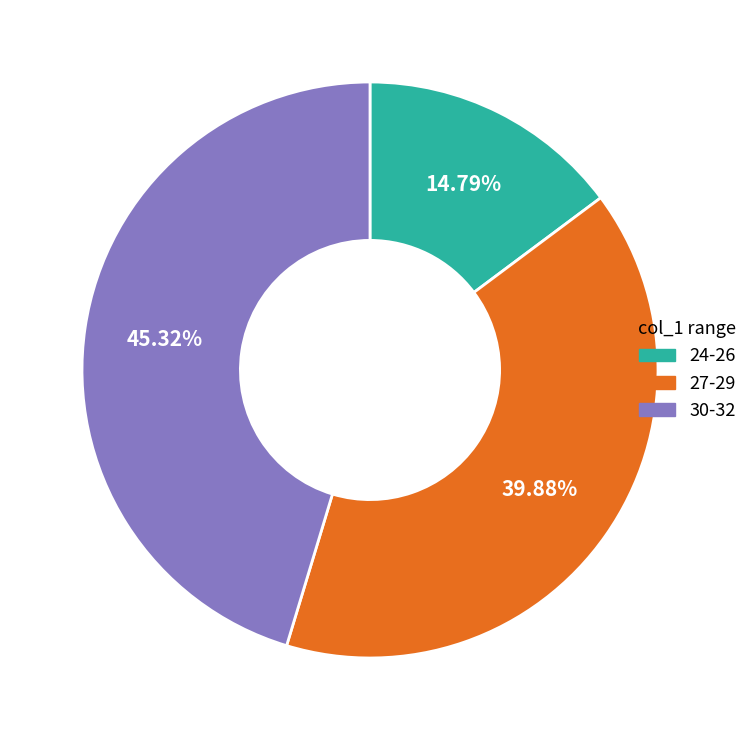

How many segments does this pie chart have?

3